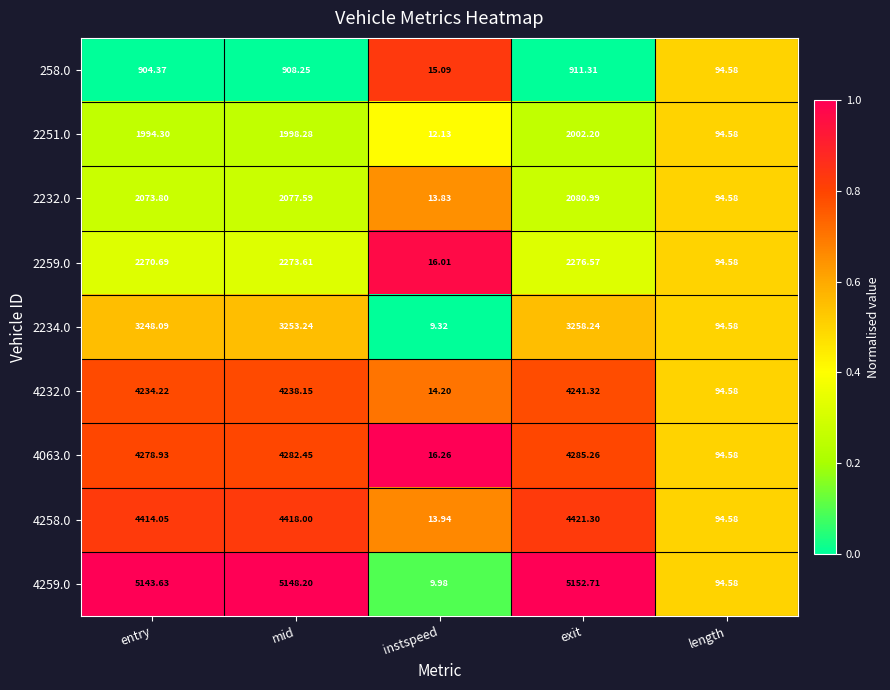

Where does the 4259.0 series first go above 5143?

entry